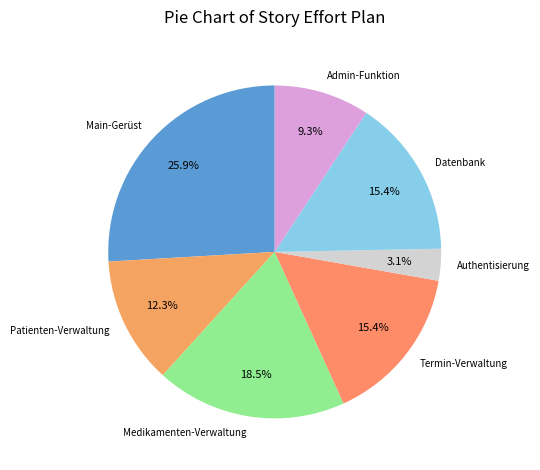

Is there a majority slice in this chart?

No